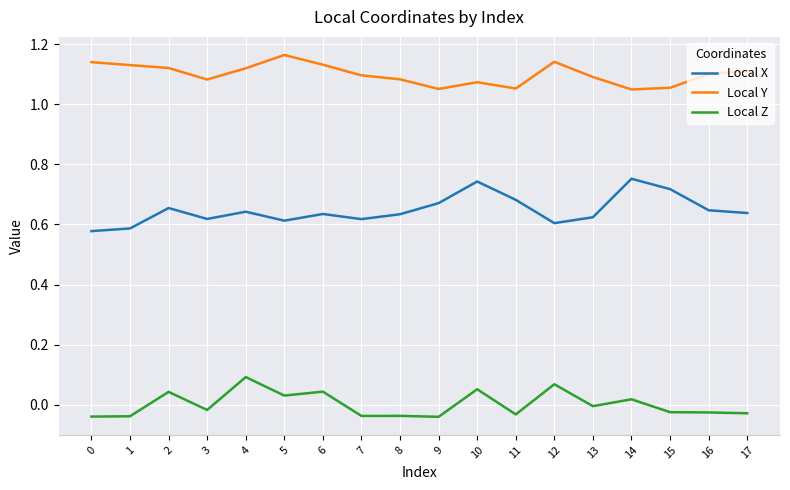

The Local Z series shows -0.0 at 17. True or false?

True